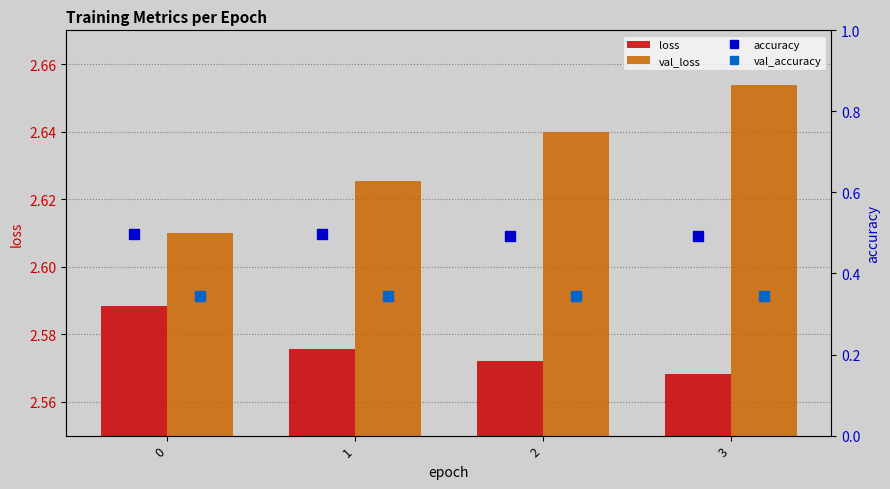

Which series has the largest range (max minus min)?

val_loss